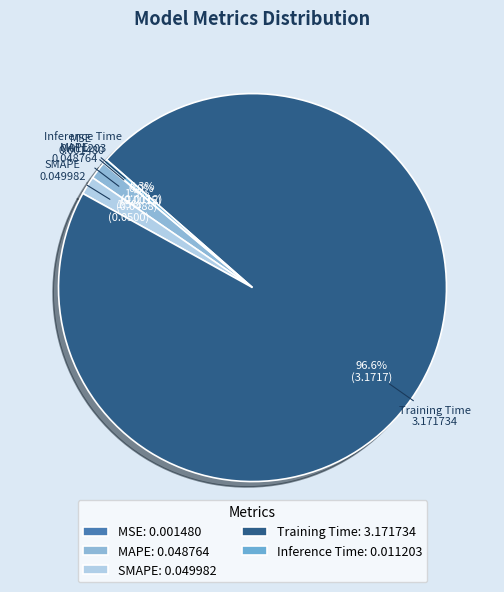

What is the change in value from Training Time to Inference Time?

-3.2